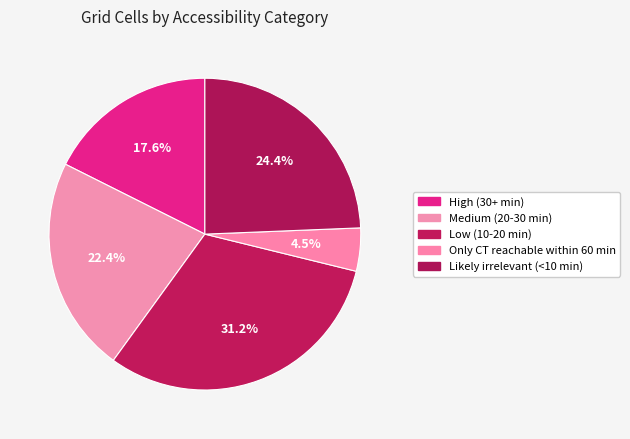

To the nearest percent, what portion does Only CT reachable within 60 min represent?

4%